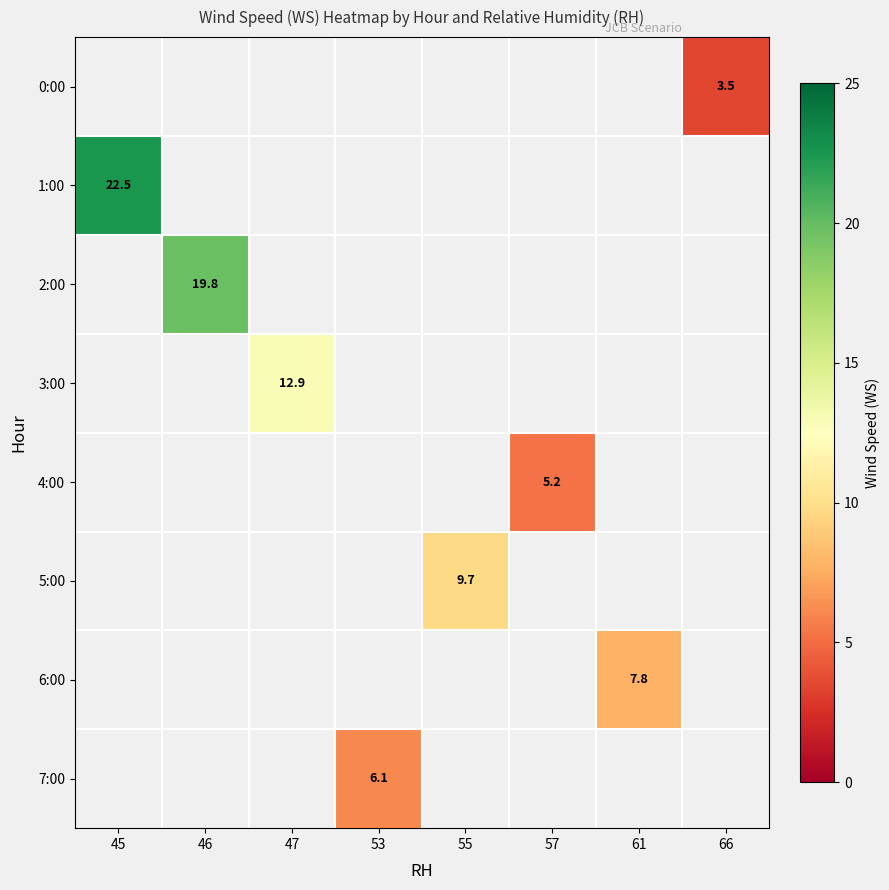

The value of 4:00 at 57 is 5.2. True or false?

True